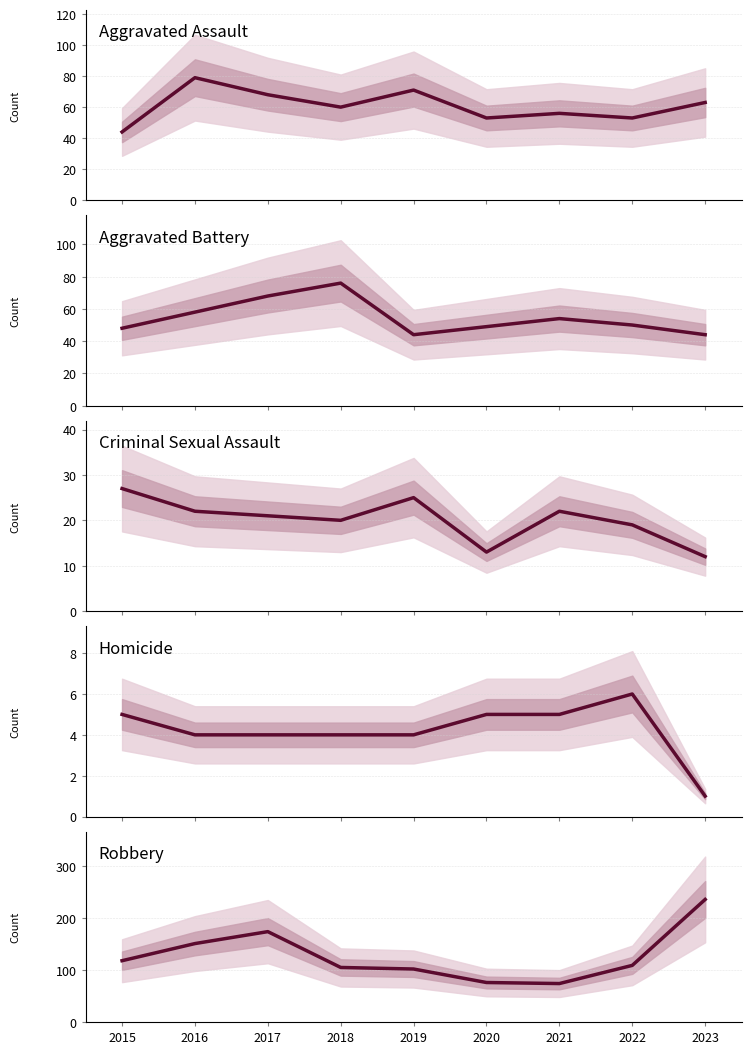

How many interior local peaks does the Aggravated Battery series have?

2